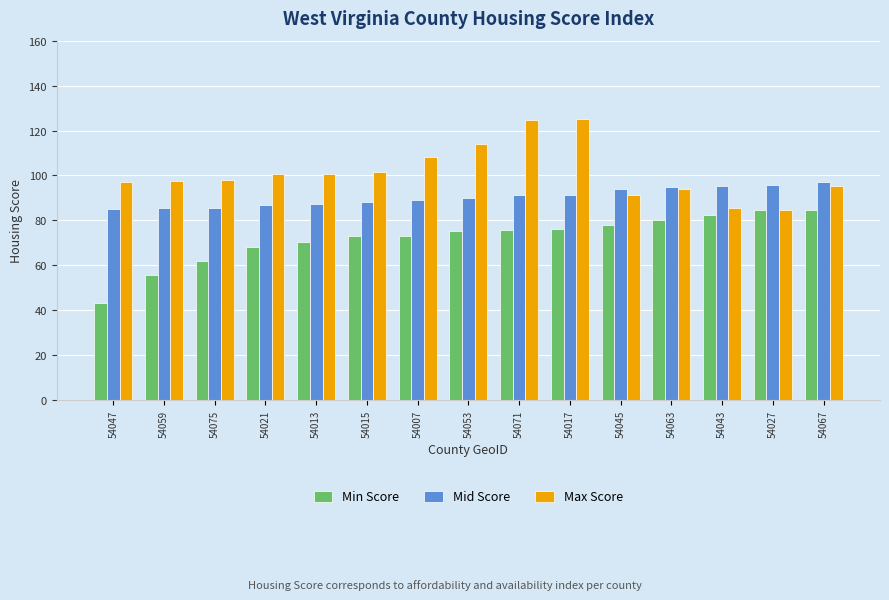

What is the average value of the Mid Score series?

90.5